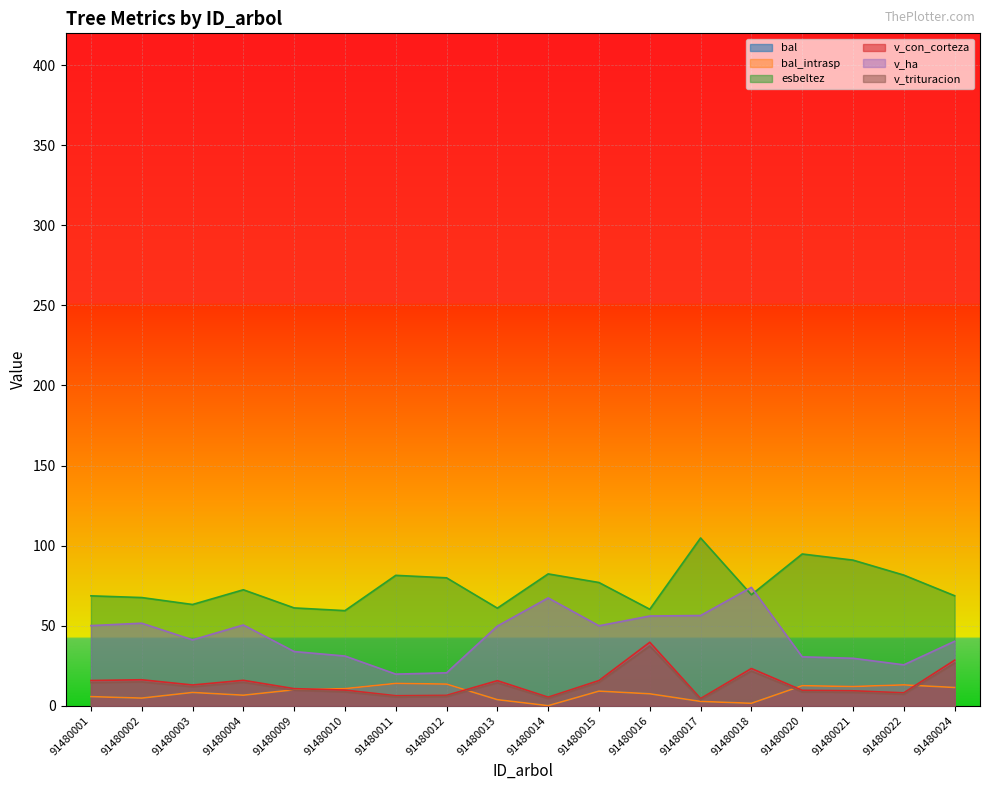

How many data points in esbeltez are above 72?

9